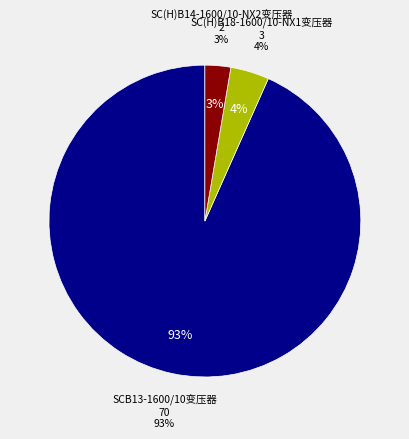

Combined, what portion of the pie is SCB13-1600/10变压器 (70) and SC(H)B14-1600/10-NX2变压器 (2)?

96.0%